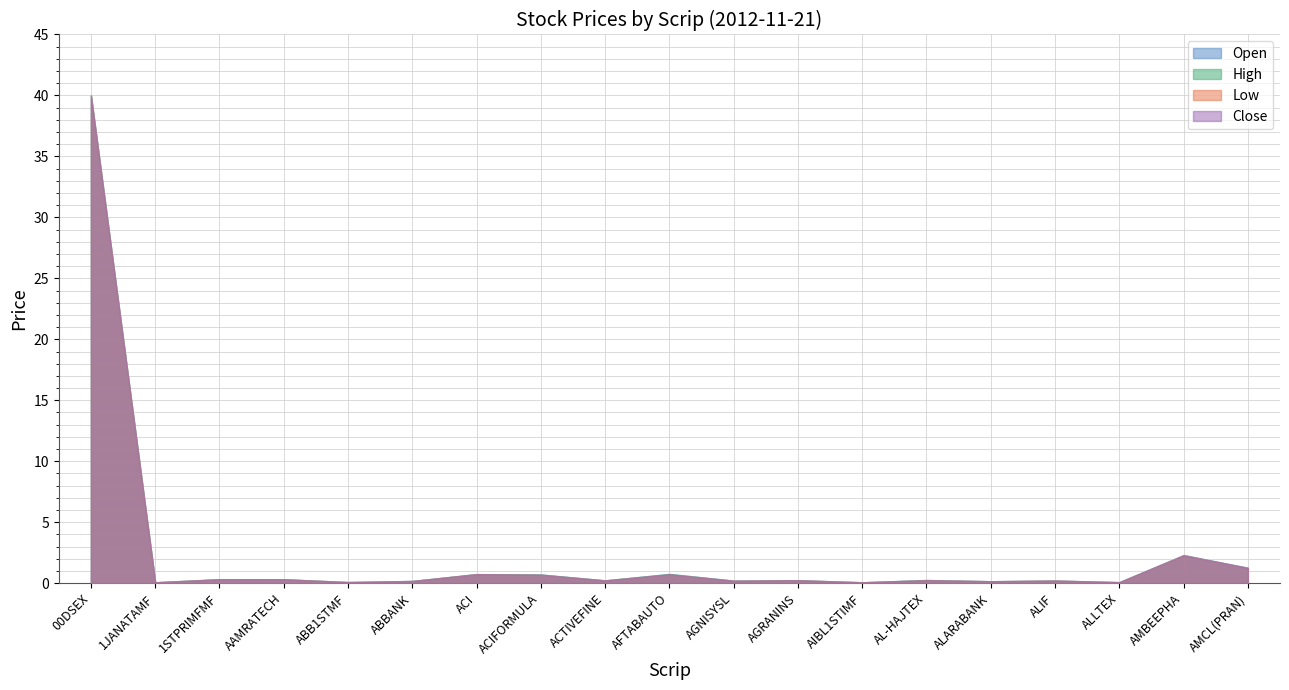

The value of Open at AMBEEPHA is 2.3. True or false?

True